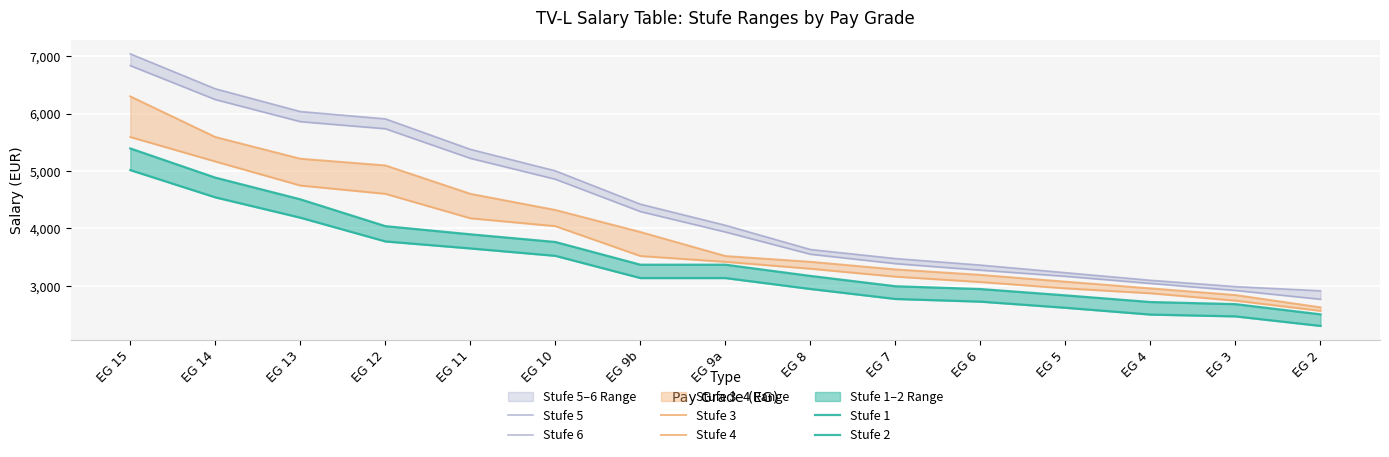

What is the label of the 14th point from the left?

EG 3